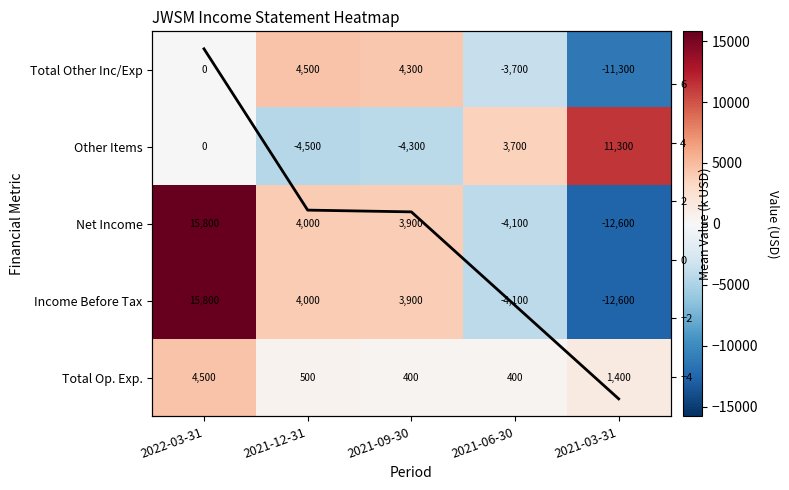

What value does the Net Income series have at 2021-06-30?

-4100.0